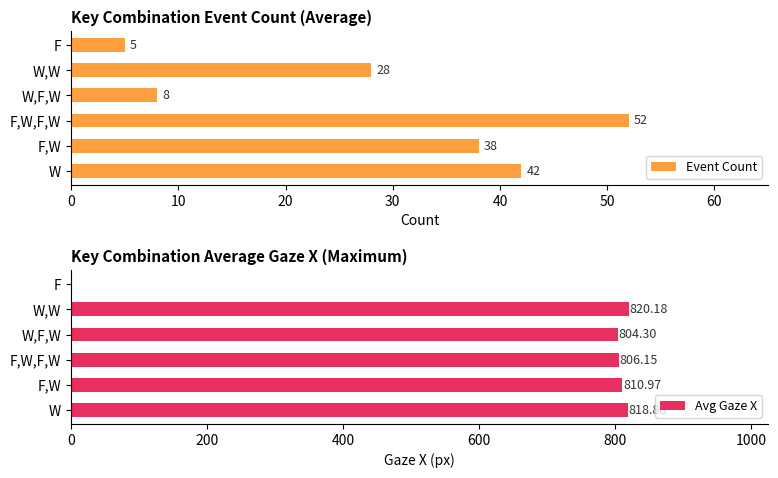

How many values in Avg Gaze X are above zero?

5